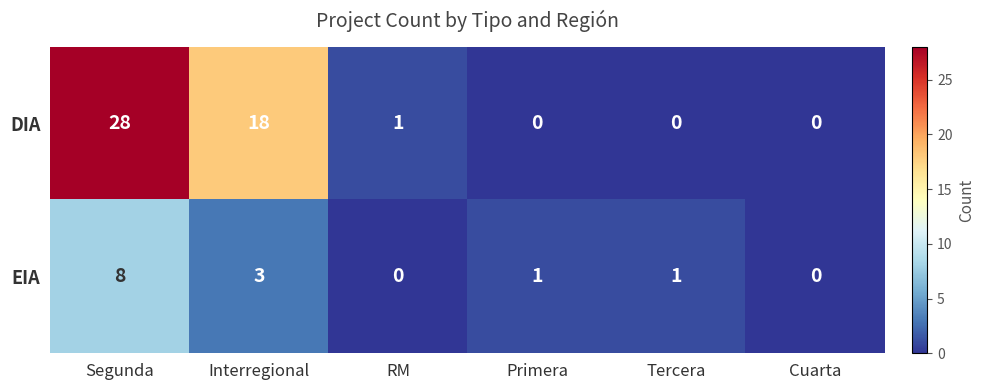

Which series has the widest spread of values?

DIA